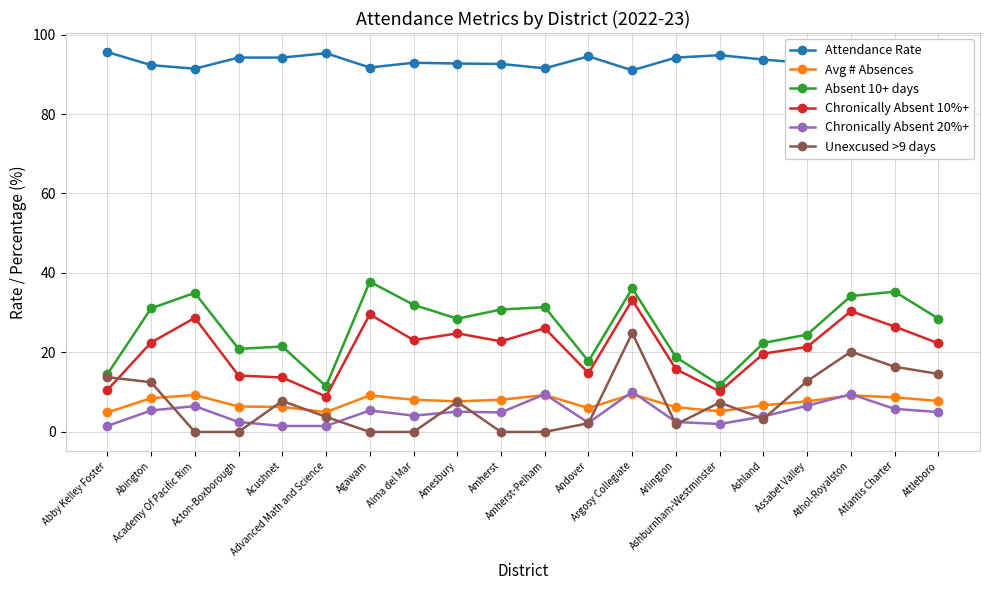

True or false: Avg # Absences and Chronically Absent 10%+ cross at least once.

False